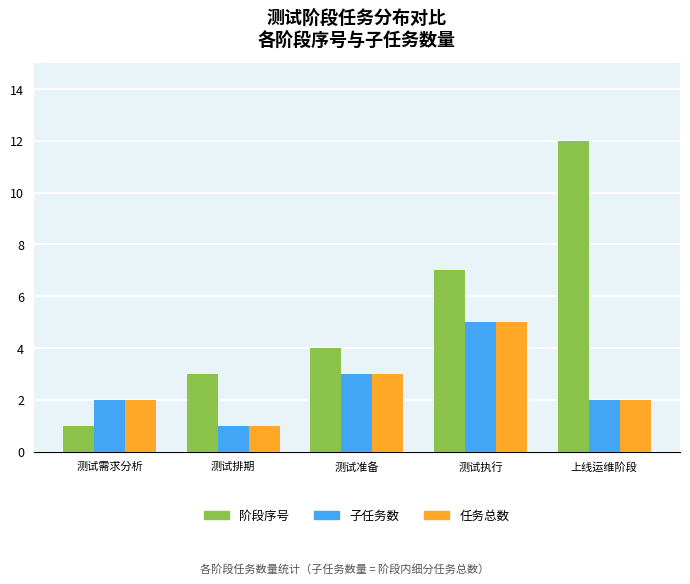

What is the spread (max minus min) of values at 测试执行?

2